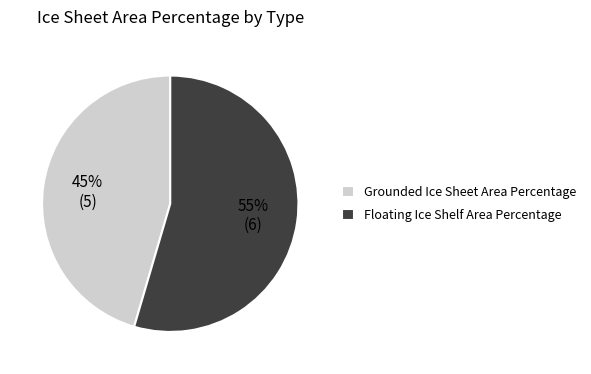

What is the largest slice in the pie chart?

Floating Ice Shelf Area Percentage